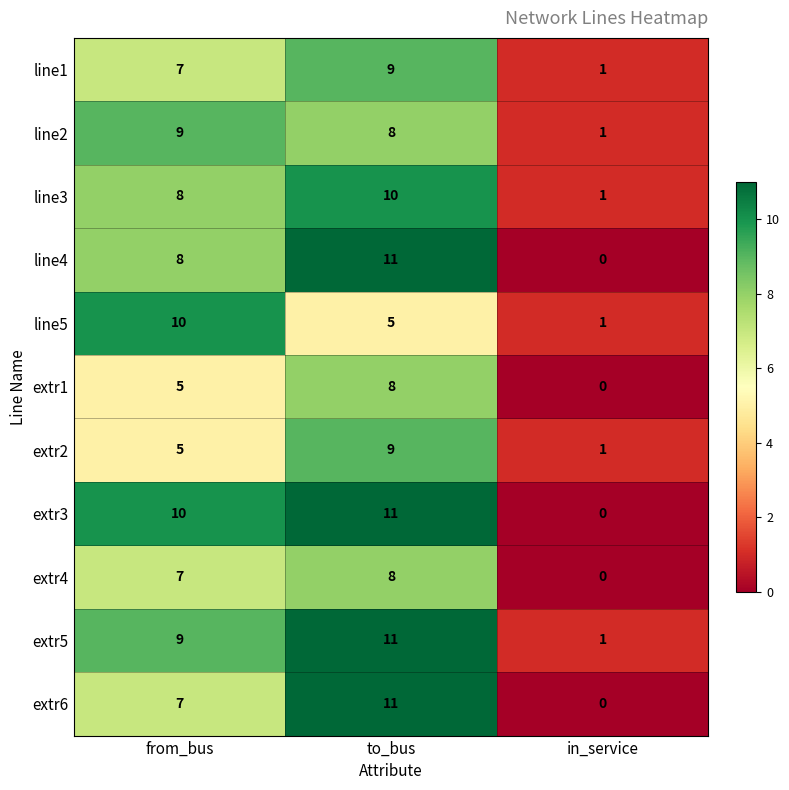

Rank the categories by line4 value from lowest to highest.

in_service, from_bus, to_bus